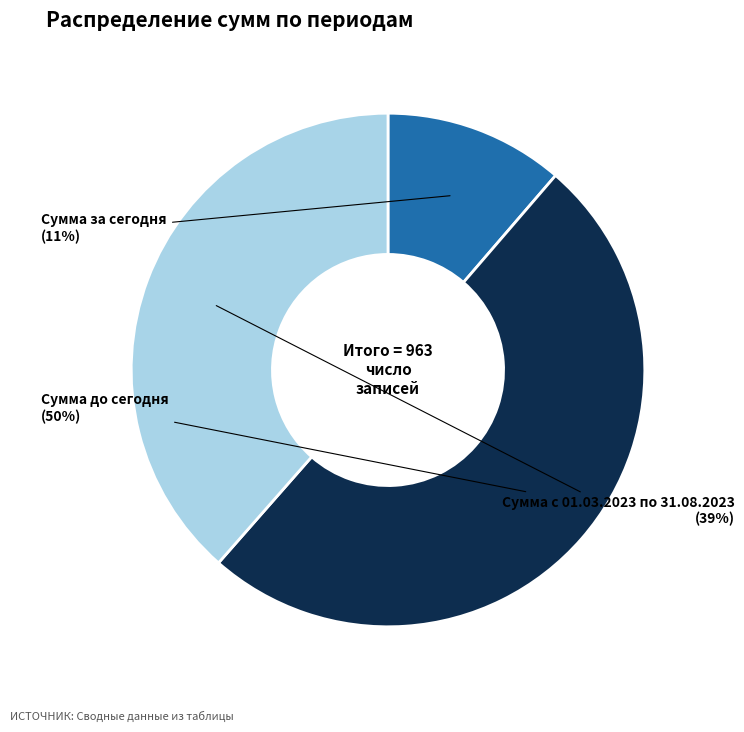

To the nearest percent, what is the average slice percentage?

33%